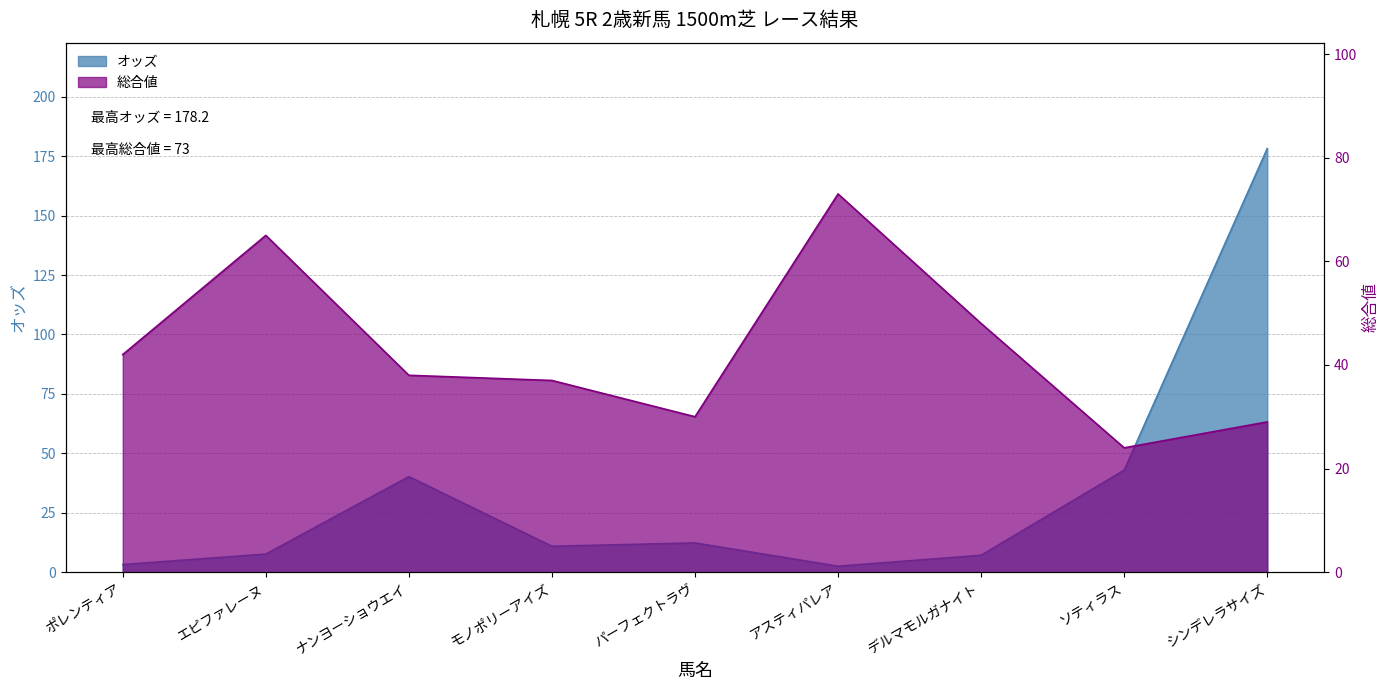

True or false: 総合値 has a value of 48.0 at デルマモルガナイト.

True